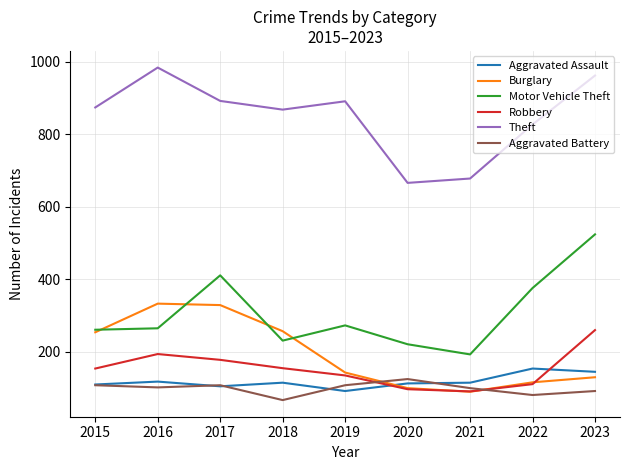

Which series changed the most between 2016 and 2019?

Burglary